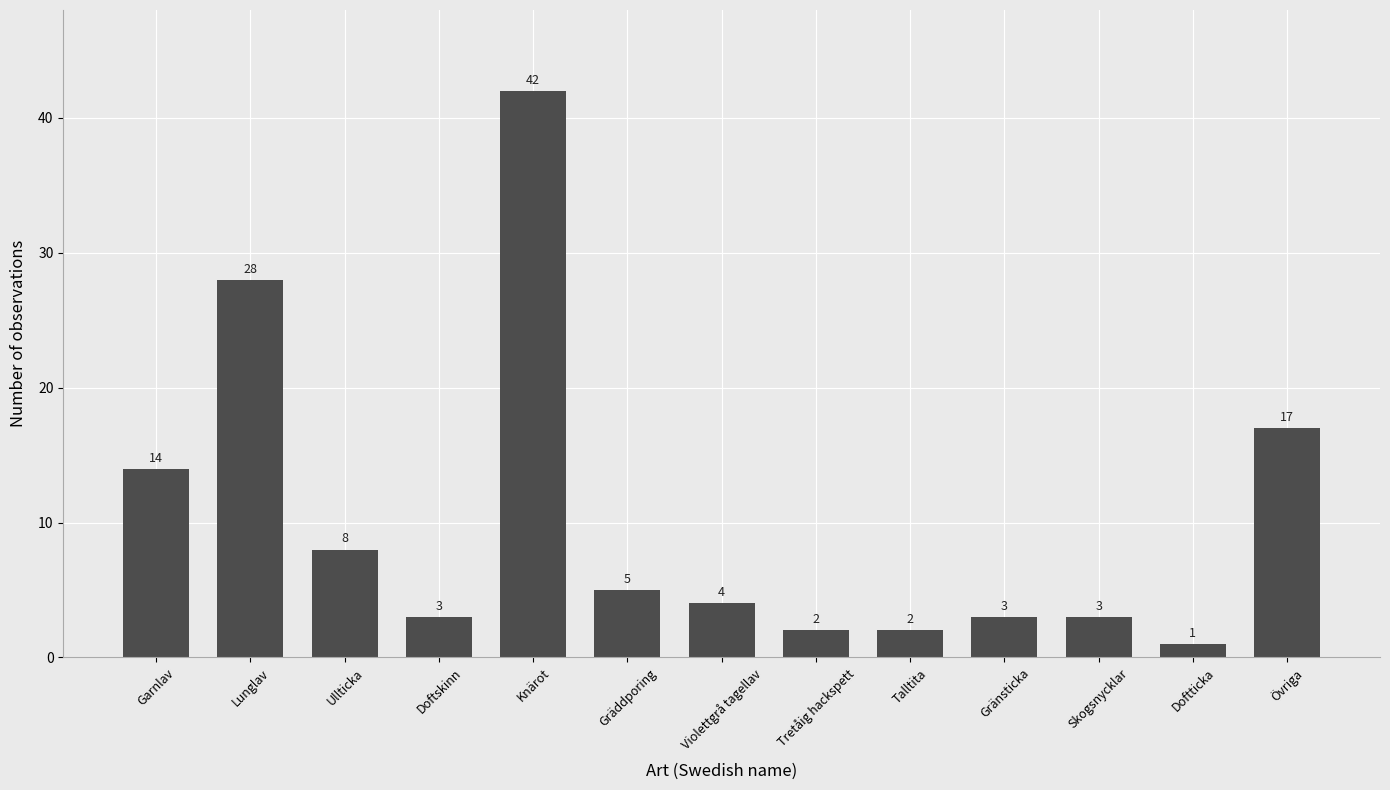

Reading left to right, transcribe all the data shown in this chart.

Garnlav=14	Lunglav=28	Ullticka=8	Doftskinn=3	Knärot=42	Gräddporing=5	Violettgrå tagellav=4	Tretåig hackspett=2	Talltita=2	Gränsticka=3	Skogsnycklar=3	Doftticka=1	Övriga=17